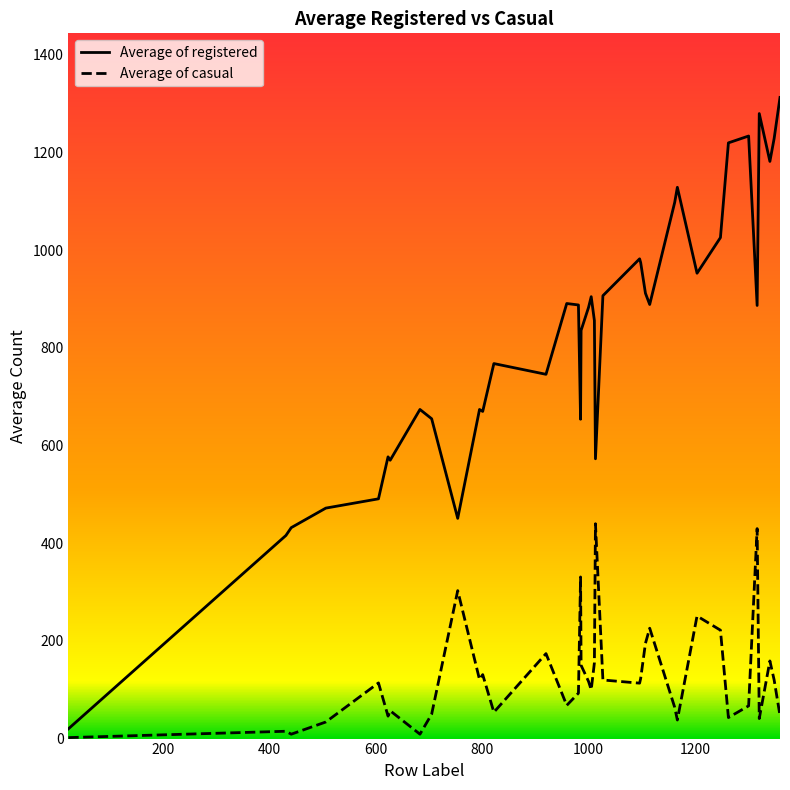

What is the greatest value displayed?

1313.0